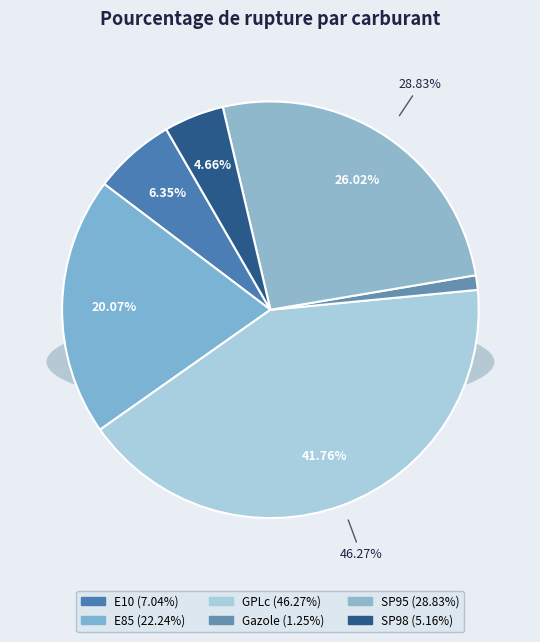

Is GPLc the majority of the pie?

No